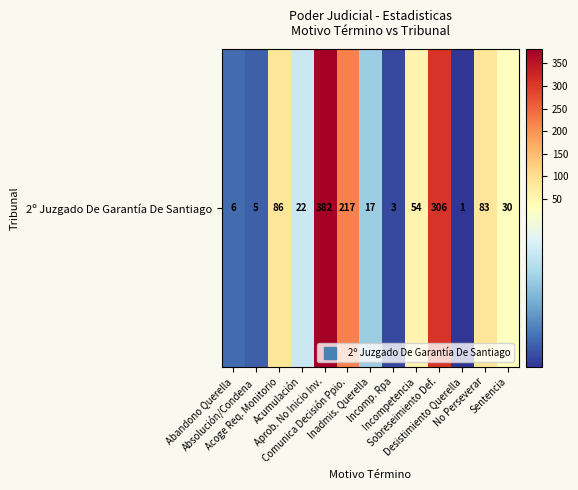

Which has a higher value, Absolución/Condena or Acoge Req. Monitorio?

Acoge Req. Monitorio